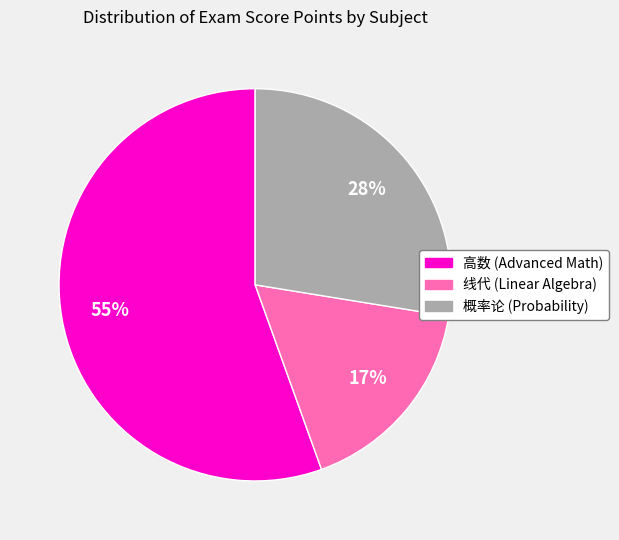

What is the ratio of the value at 高数 (Advanced Math) to the value at 概率论 (Probability)?

2.0